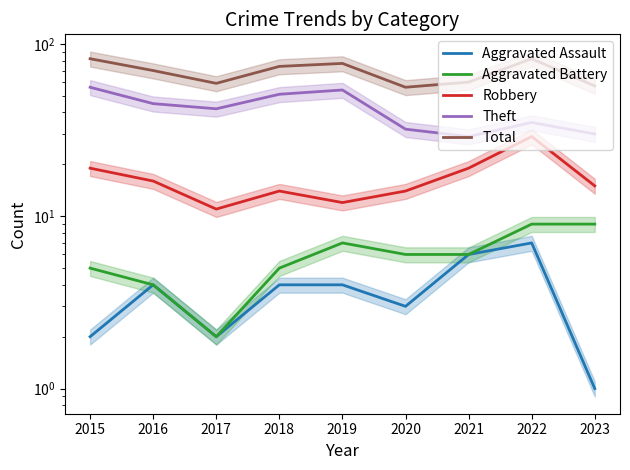

How many interior local peaks does the Robbery series have?

2